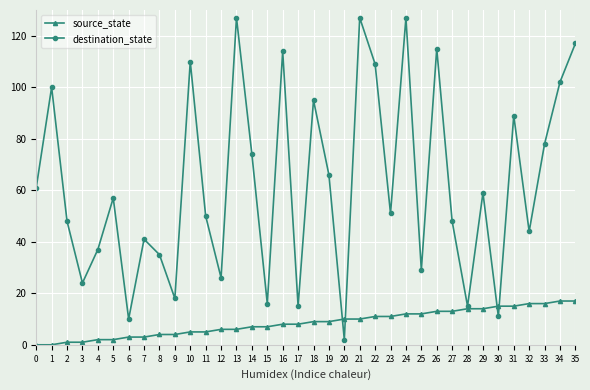

After their last crossing, which series has the higher values: source_state or destination_state?

destination_state